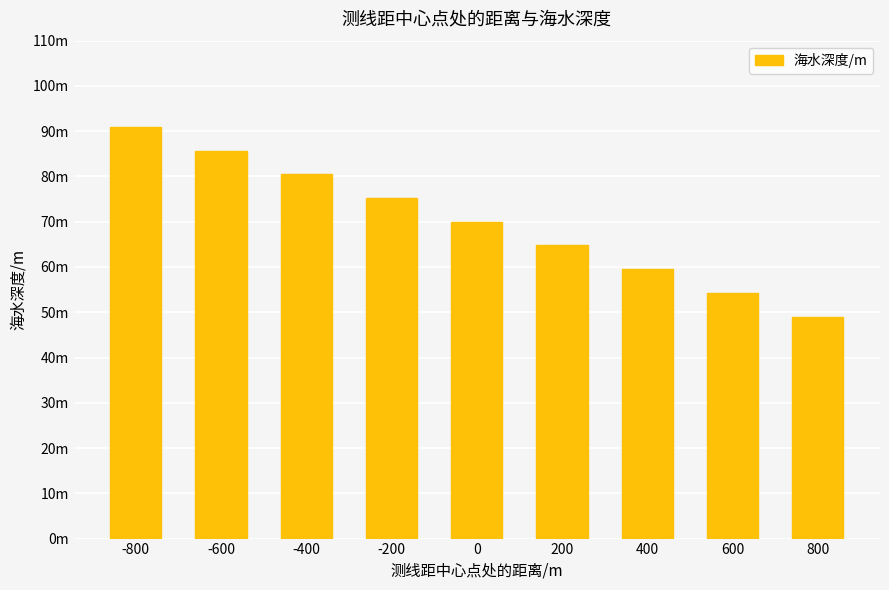

What is the minimum value shown in the chart?

49.0